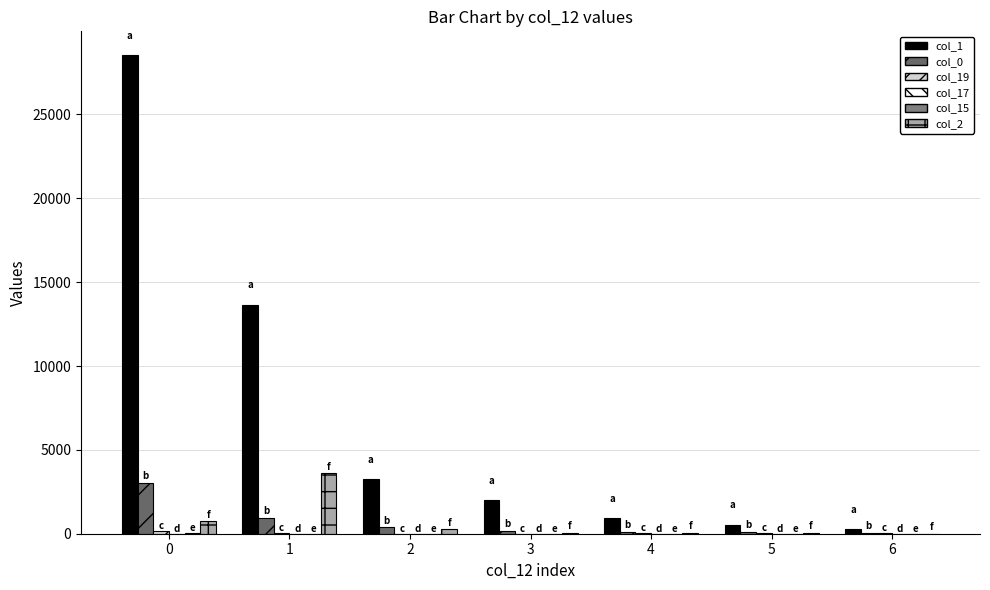

How many series are shown in this chart?

6